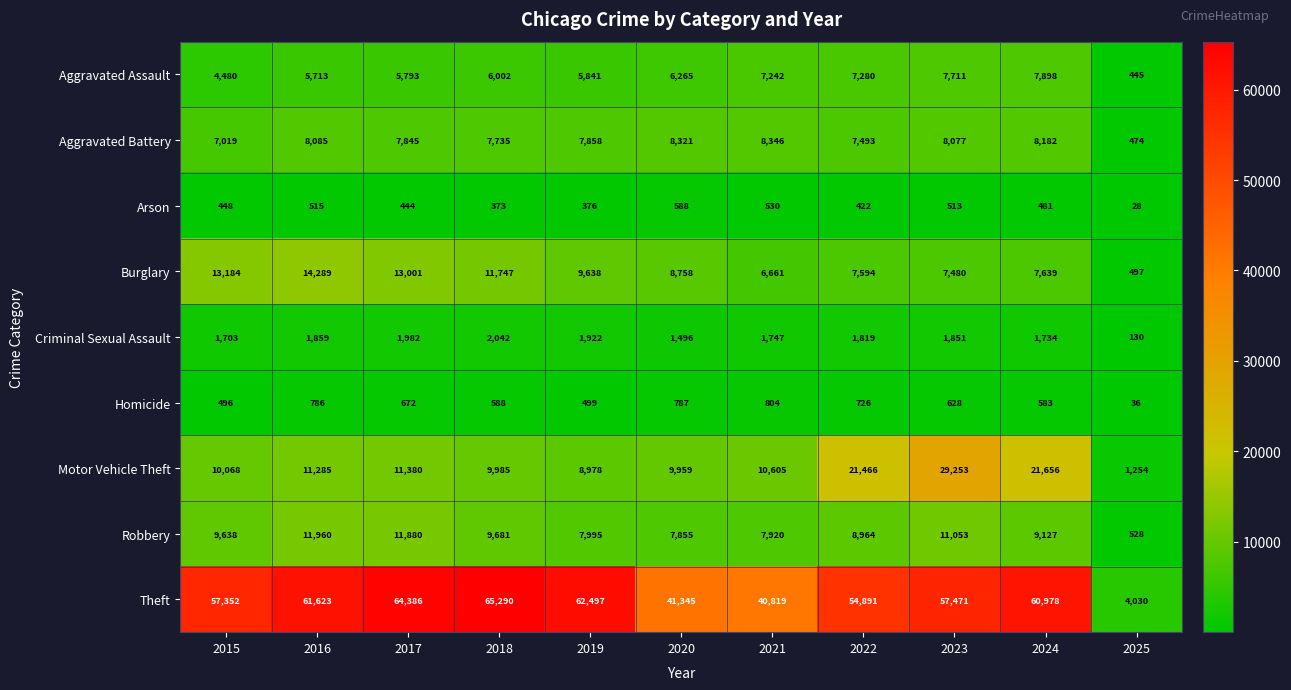

Which series changed the most between 2016 and 2021?

Theft